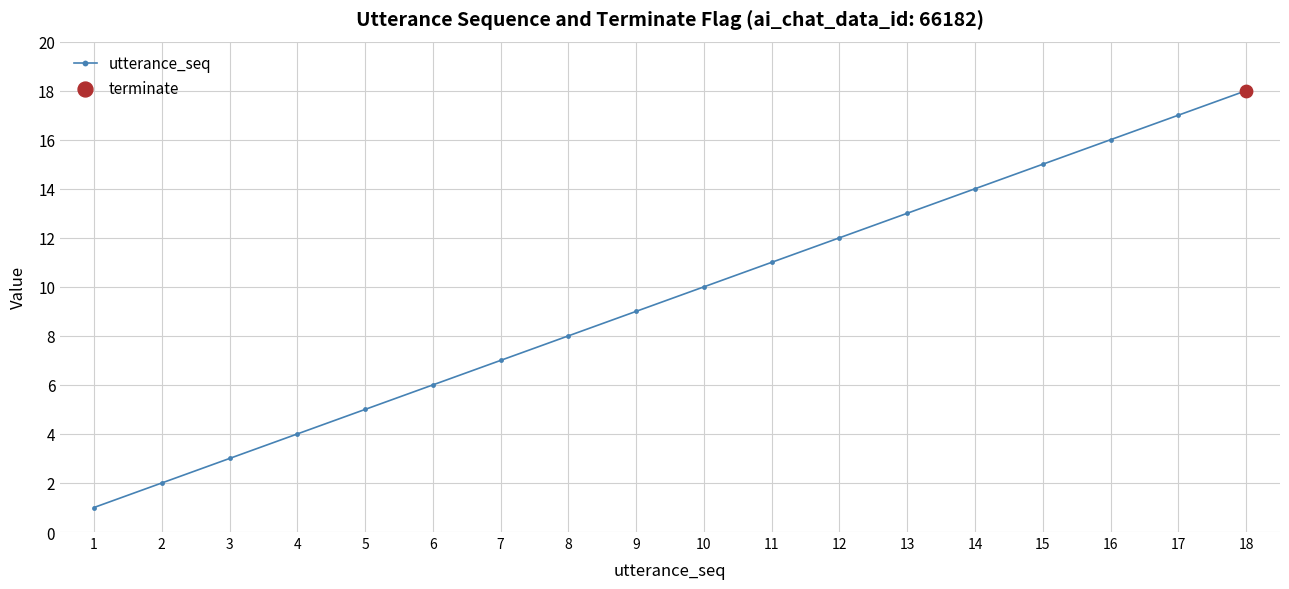

What is the change in value from 5 to 14?

+9